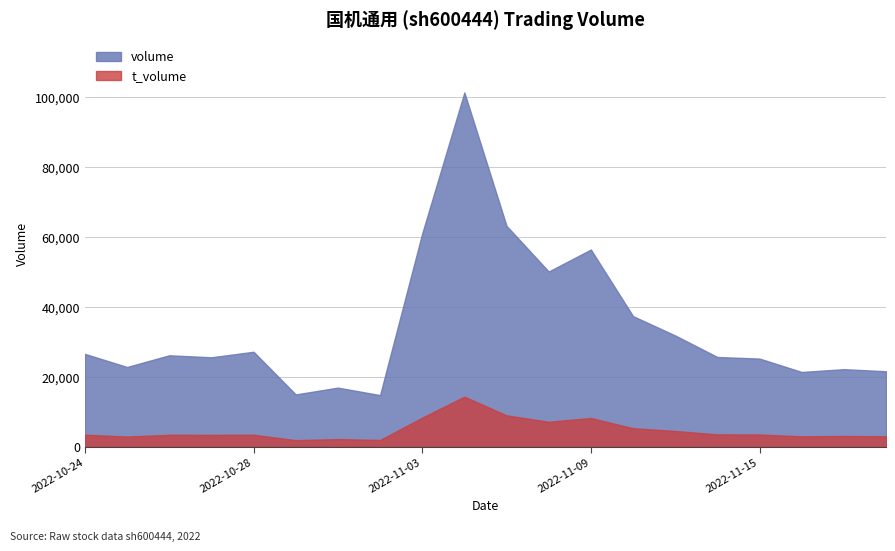

Read the t_volume value at 2022-10-25.

2890